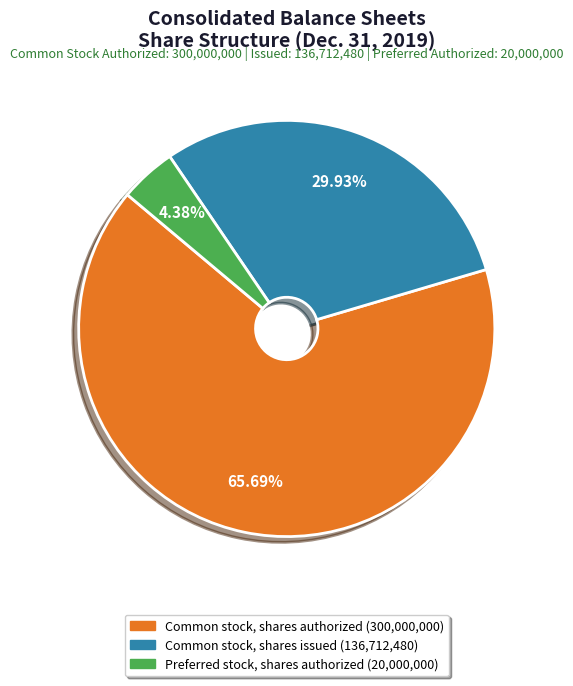

What is the ratio of the value at Common stock, shares authorized to the value at Common stock, shares issued?

2.2